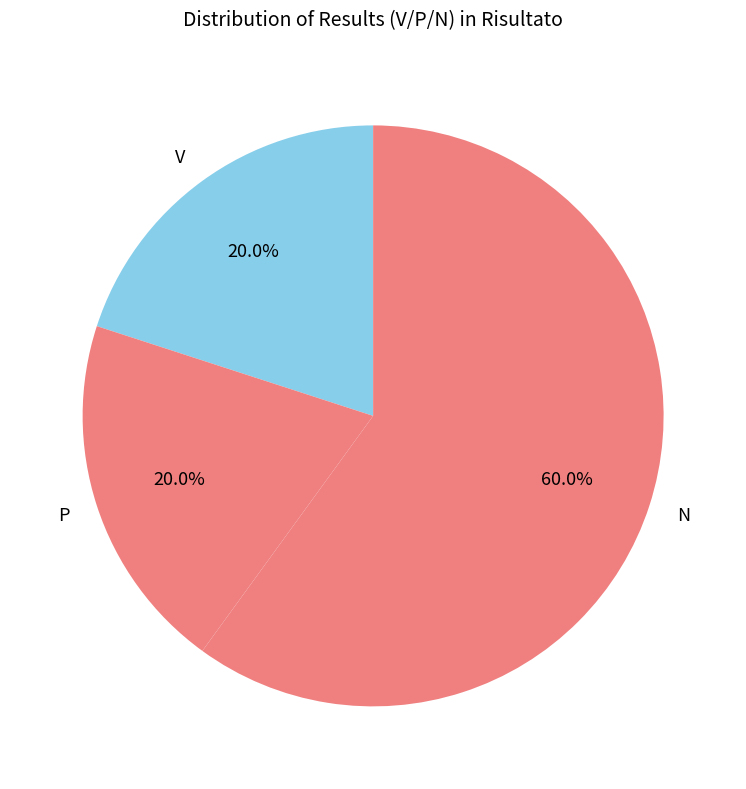

To the nearest percent, what is the combined percentage of P and N?

80%